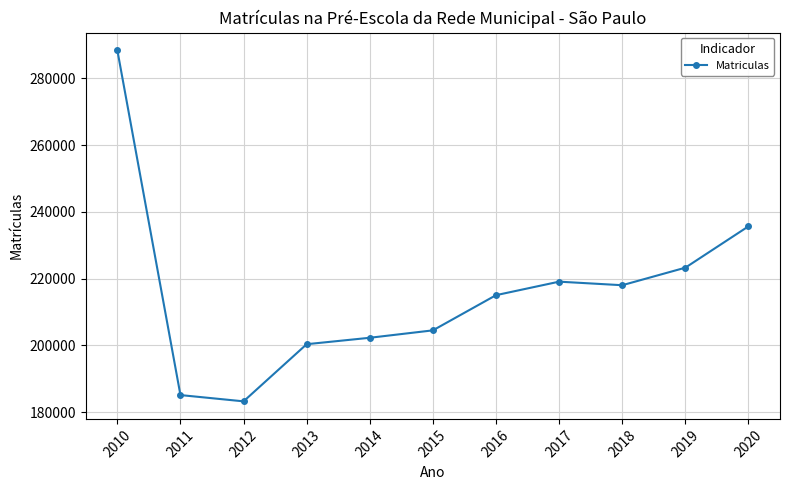

At which label is the value closest to 235830?

2020